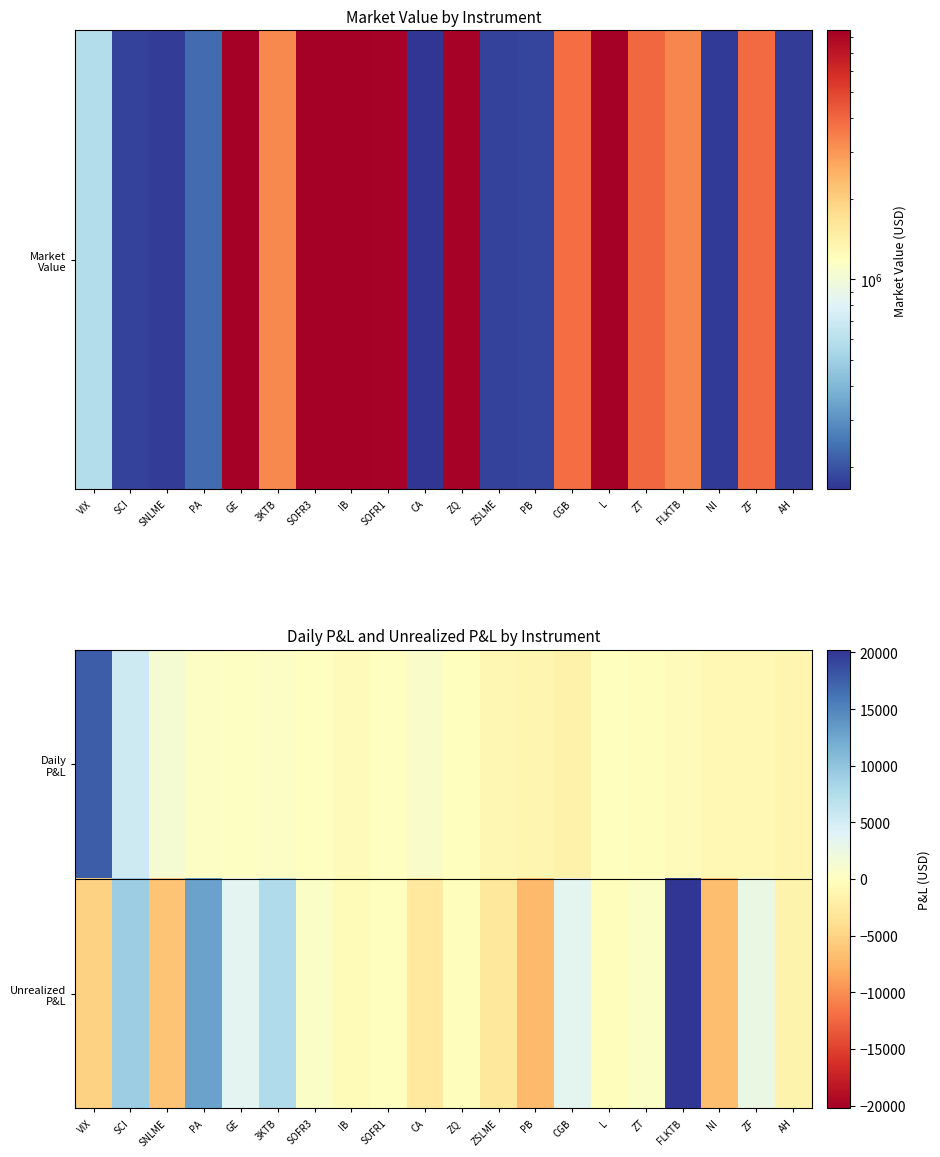

At which category does the chart reach its peak across all series?

FLKTB